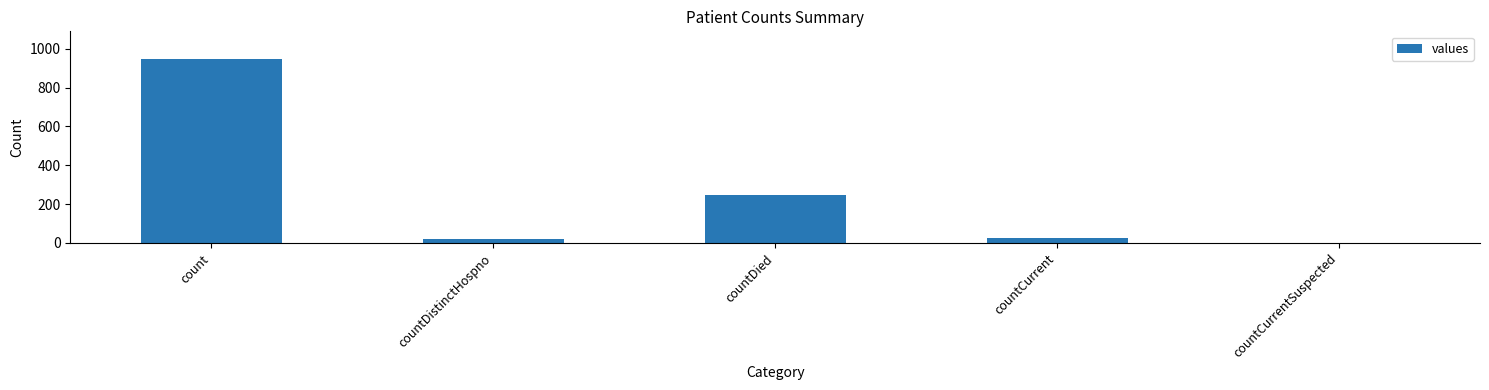

The value at countDied is 369. True or false?

False